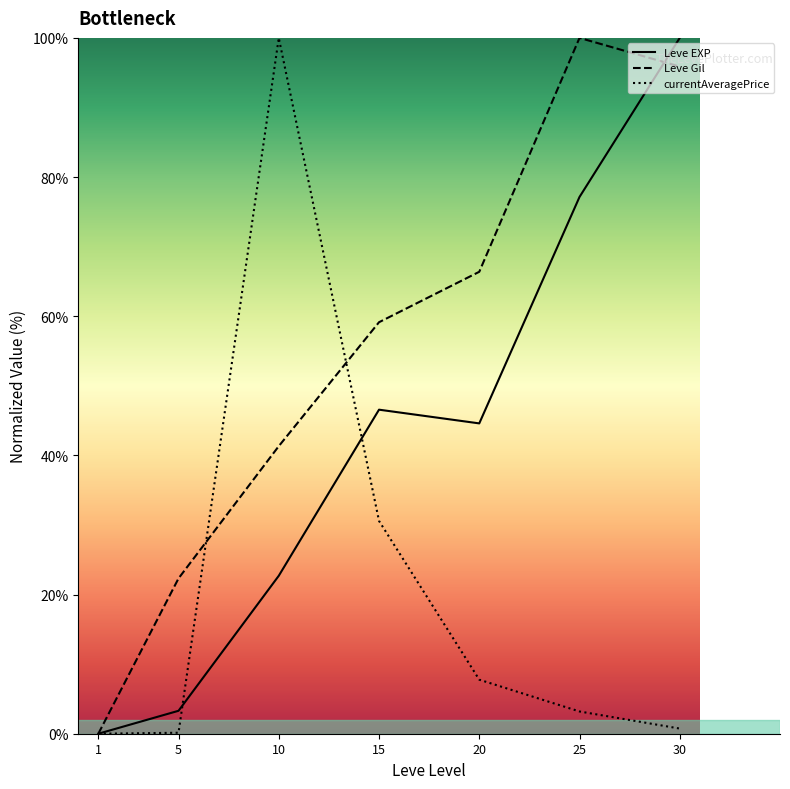

How many intersections are there between currentAveragePrice and Leve Gil?

2